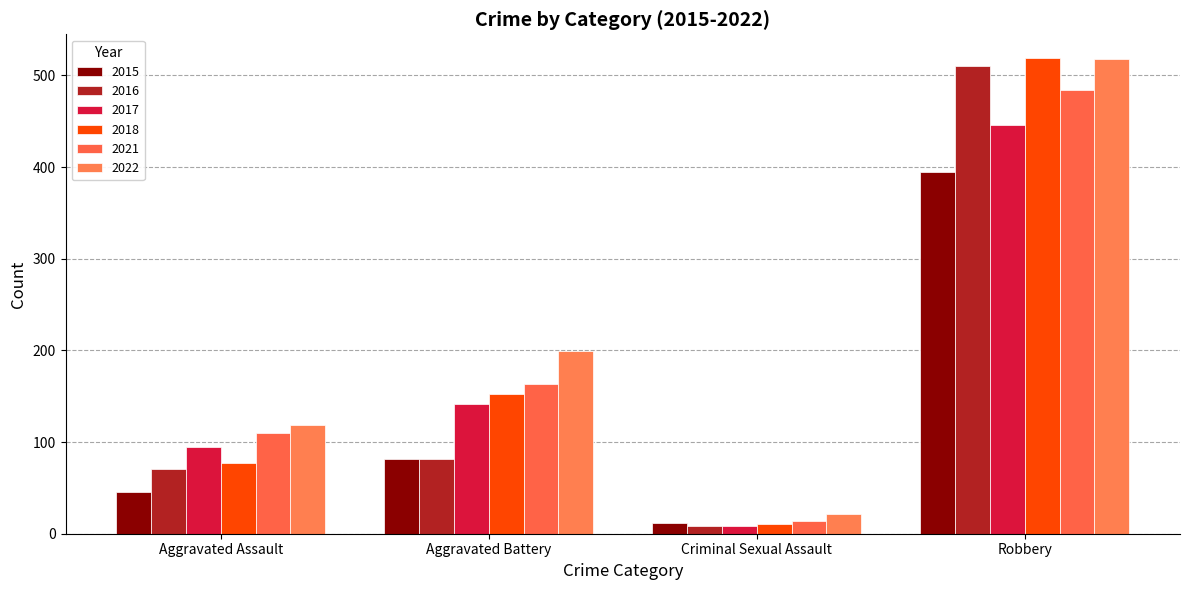

Which category has the highest value in the 2021 series?

Robbery